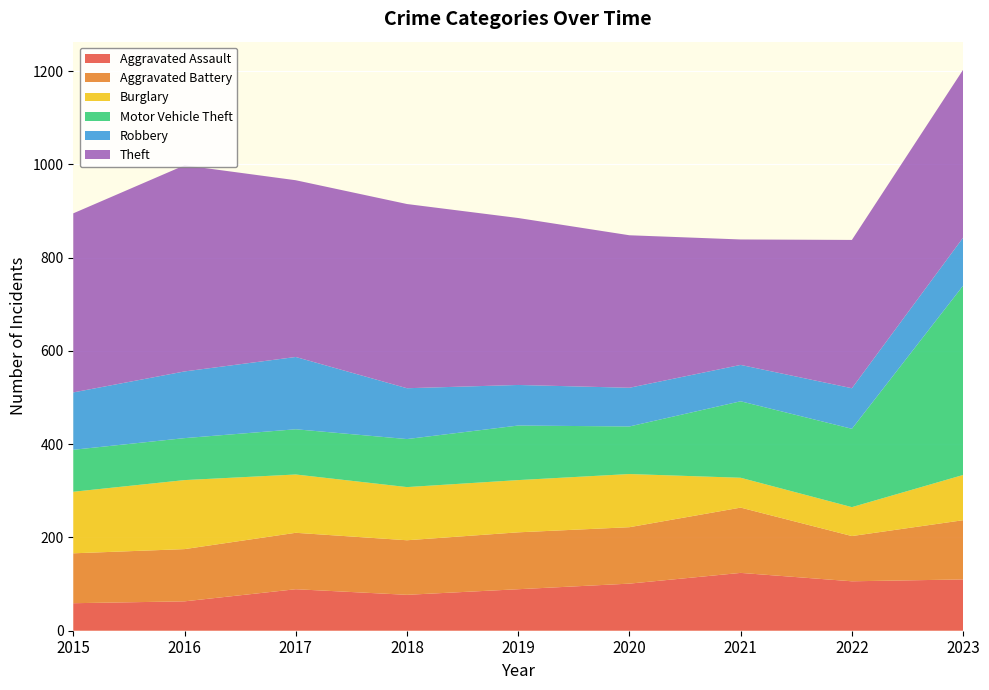

Reading left to right, transcribe all the data shown in this chart.

Aggravated Assault: 2015=59	2016=63	2017=89	2018=77	2019=89	2020=101	2021=124	2022=106	2023=110
Aggravated Battery: 2015=107	2016=112	2017=121	2018=117	2019=122	2020=121	2021=140	2022=97	2023=127
Burglary: 2015=132	2016=148	2017=125	2018=114	2019=112	2020=114	2021=64	2022=62	2023=97
Motor Vehicle Theft: 2015=90	2016=90	2017=97	2018=103	2019=117	2020=102	2021=164	2022=168	2023=406
Robbery: 2015=123	2016=143	2017=155	2018=109	2019=87	2020=83	2021=78	2022=87	2023=103
Theft: 2015=384	2016=442	2017=379	2018=395	2019=358	2020=327	2021=269	2022=318	2023=360